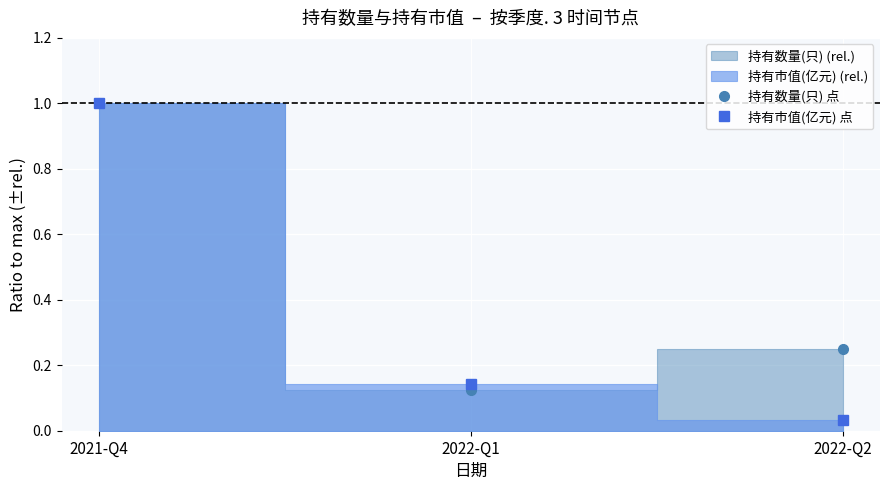

Count the number of data series in this chart.

2